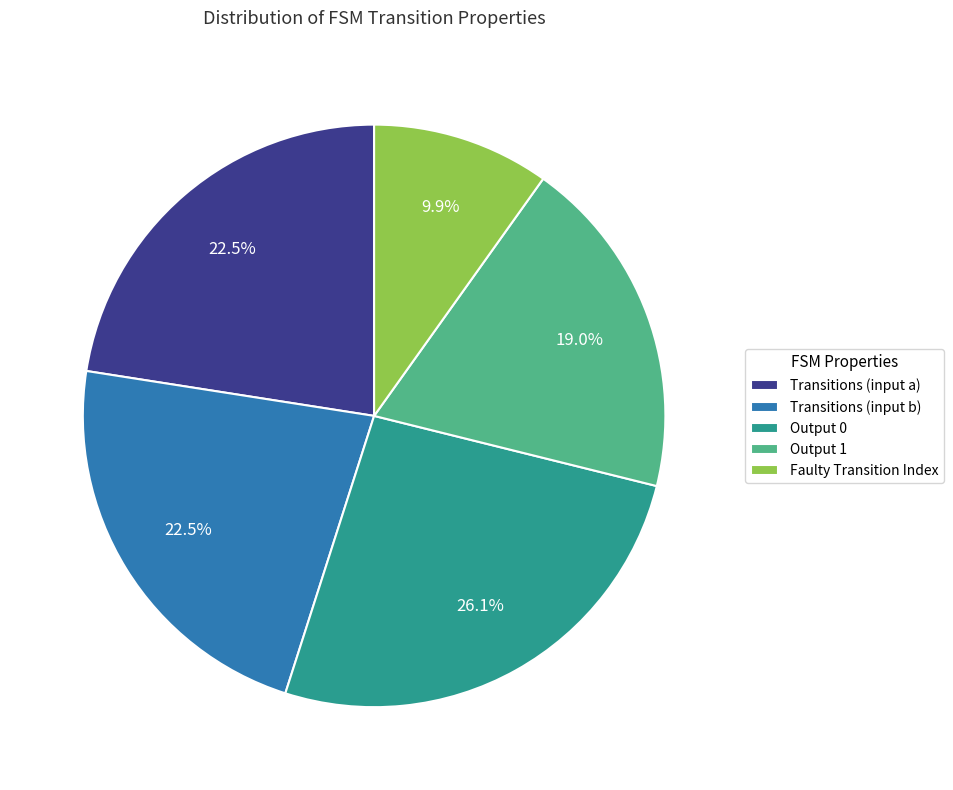

Does Transitions (input a) account for over 50% of the chart?

No